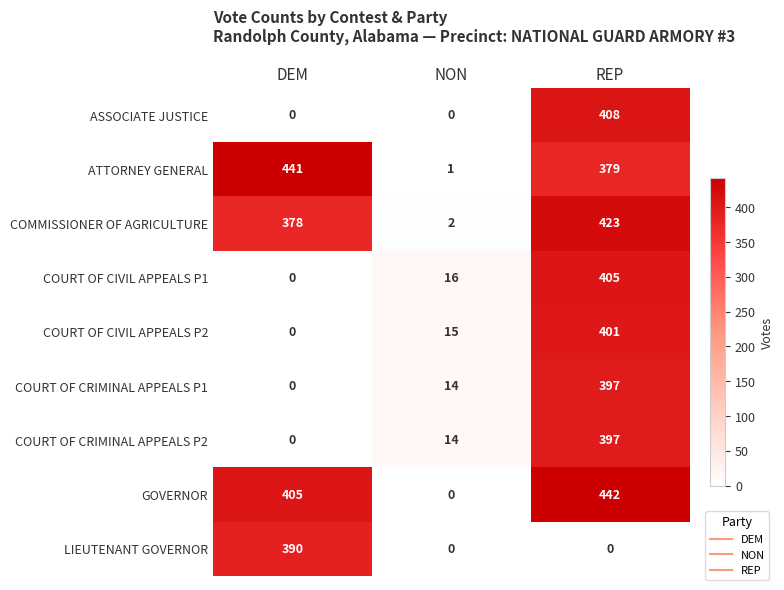

The GOVERNOR series shows 405 at DEM. True or false?

True